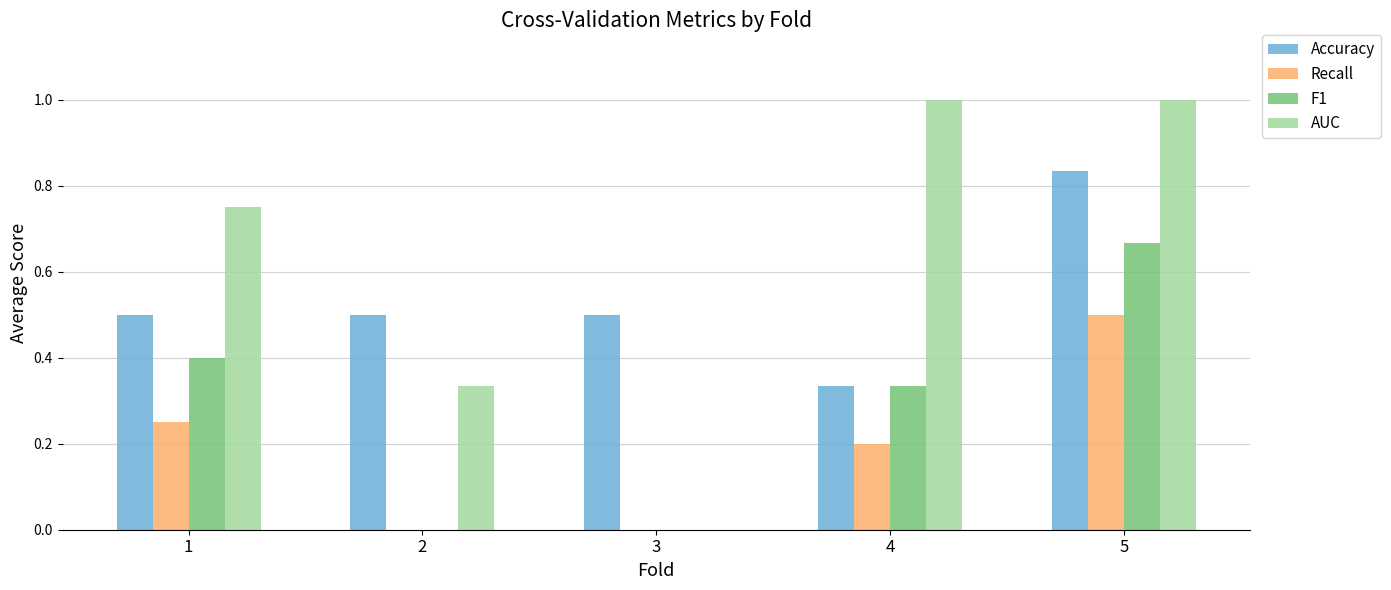

What is the sum of the AUC values at 3 and 4?

1.0